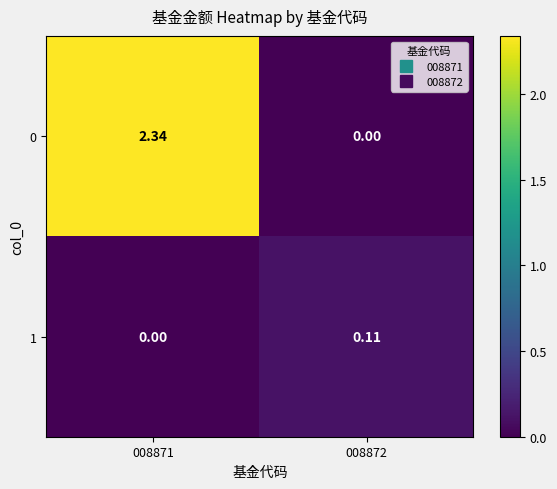

What is the spread (max minus min) of values at 008872?

0.1